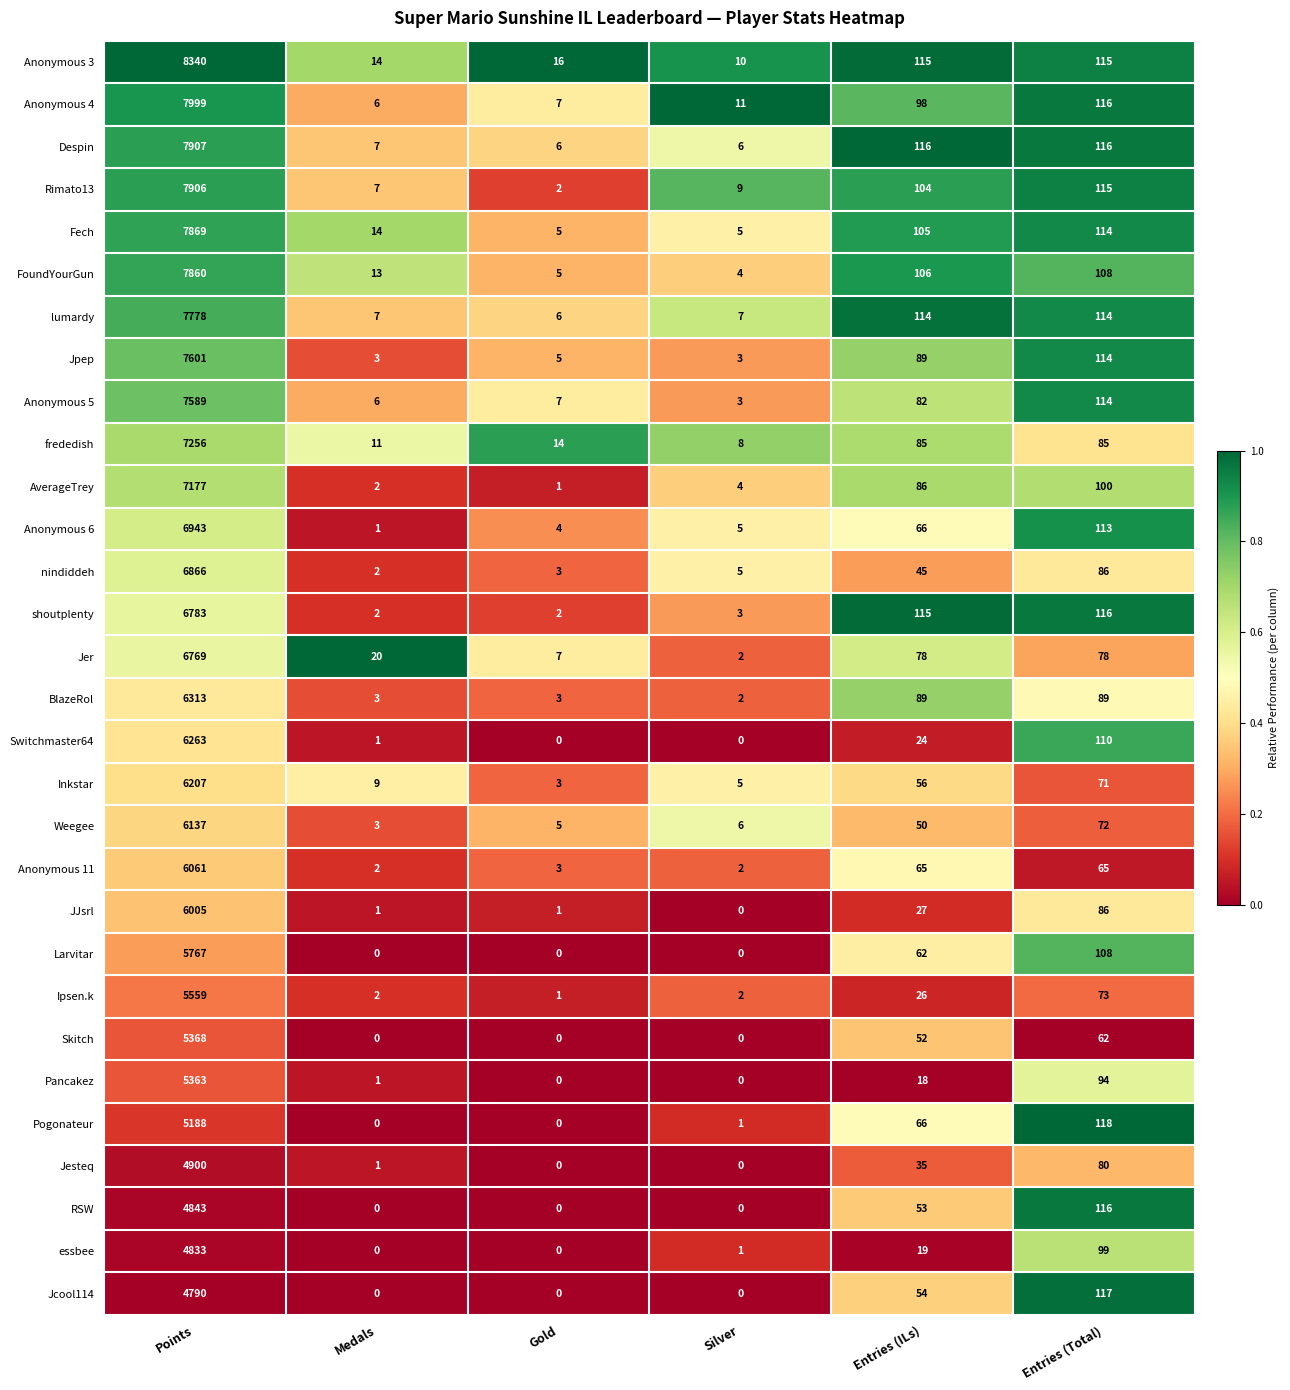

At how many categories does at least one series exceed 0?

6